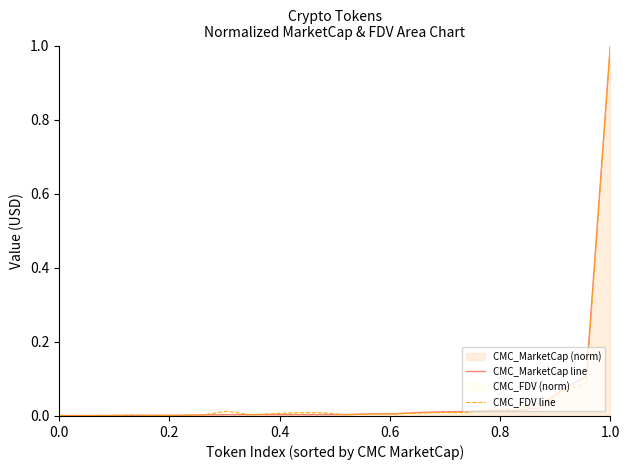

True or false: CMC_MarketCap (norm) has a value of 1.0 at 1.0.

True